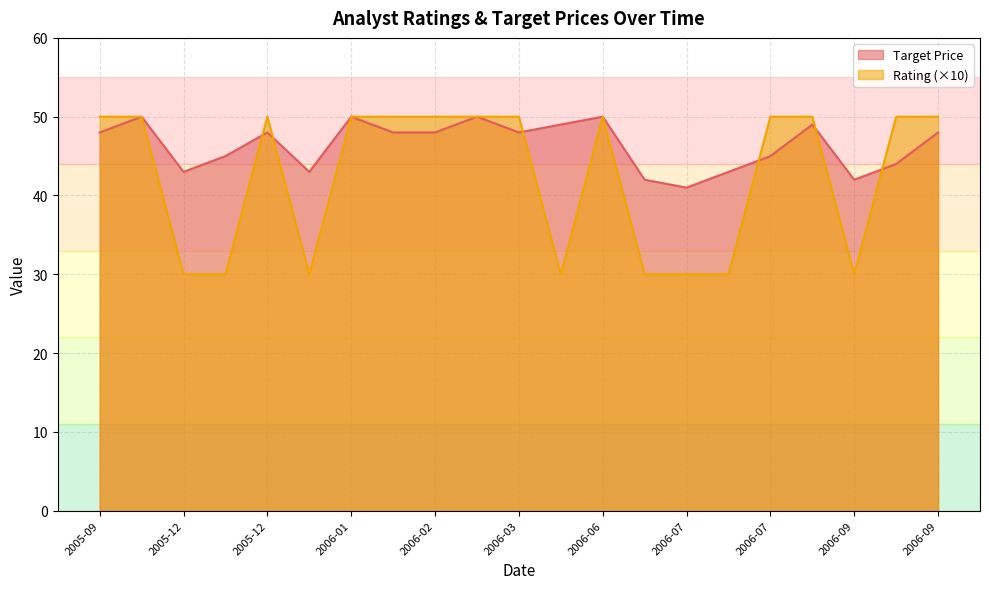

What are all the series names shown in the legend?

Target Price, Rating (×10)